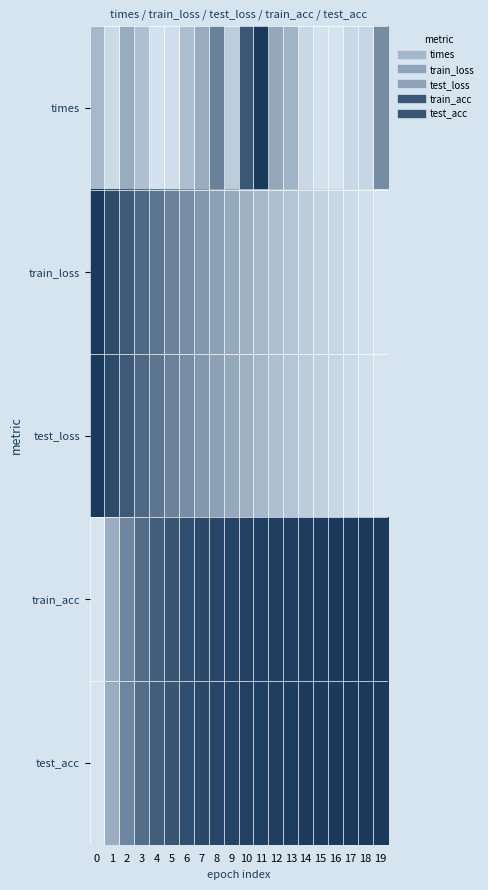

What is the total value across all series at 5?

2.9